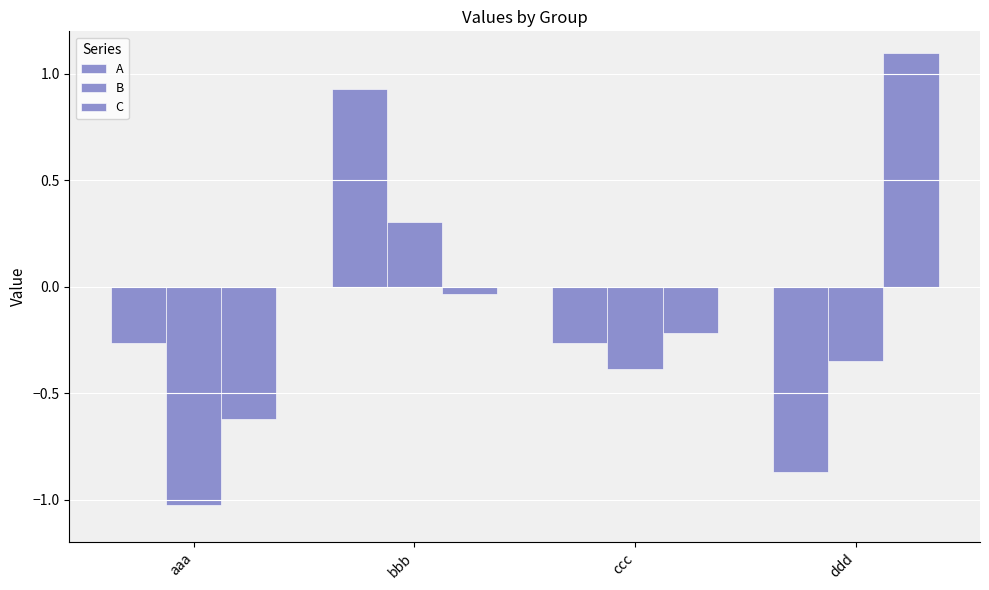

What is the difference between the maximum and minimum values in the A series?

1.8